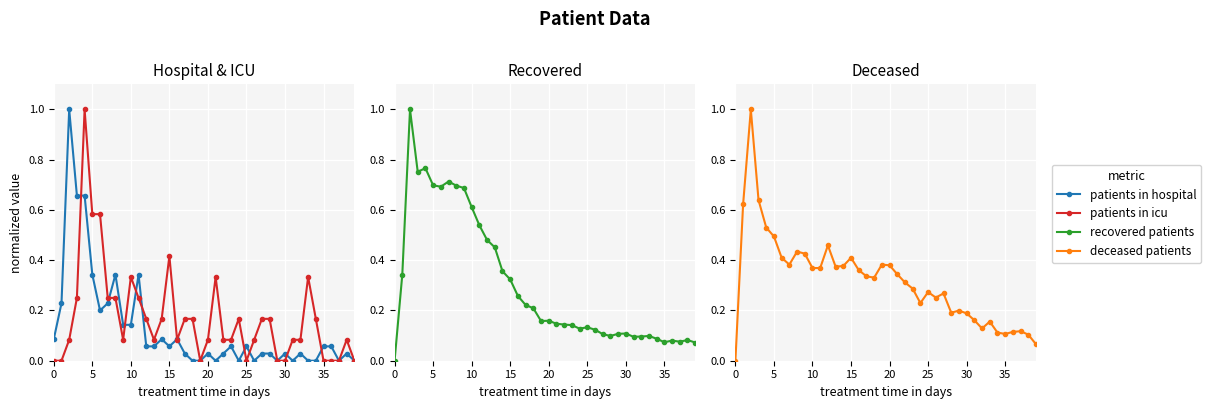

True or false: deceased patients has more than 0 interior local peaks.

True